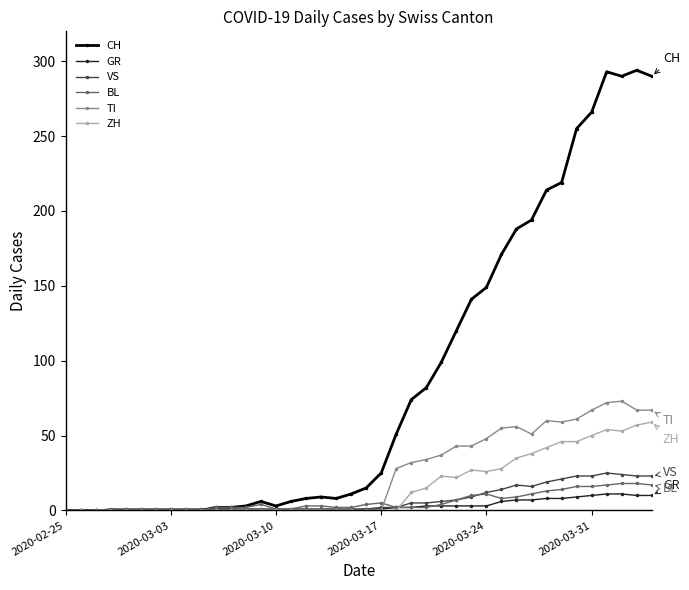

Which series has the largest total across all categories?

CH